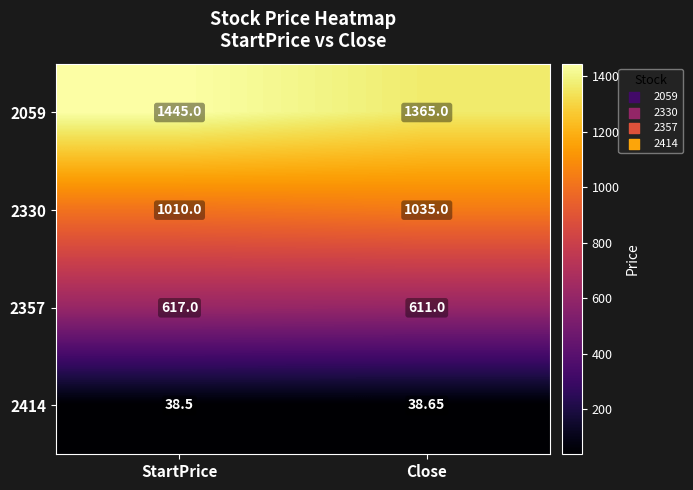

At which label is 2414 closest to 38?

StartPrice